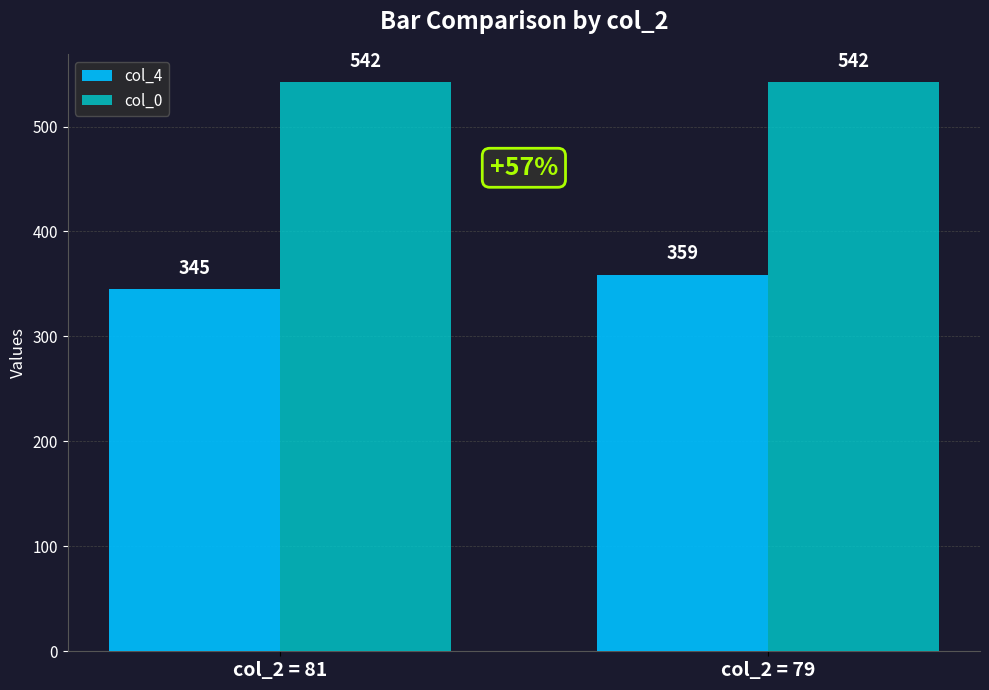

Which series has the largest total across all categories?

col_0